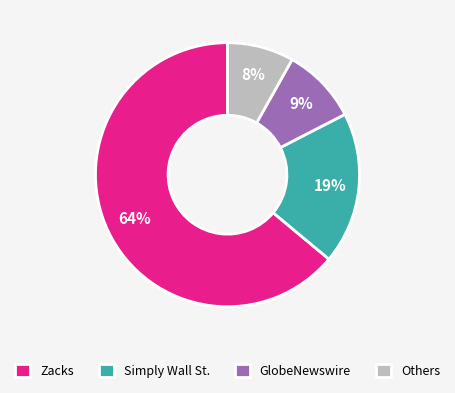

Combined, do Others and GlobeNewswire account for over 50%?

No